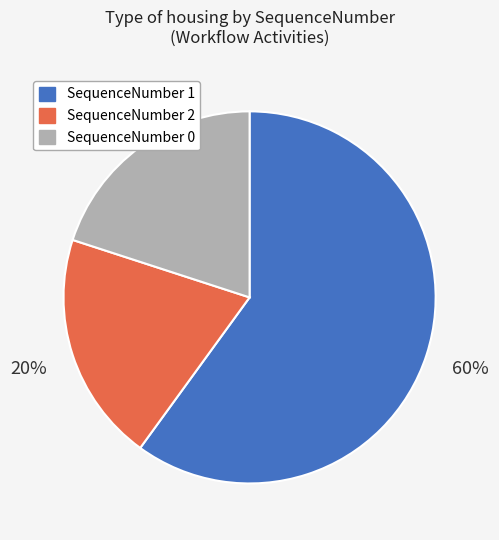

To the nearest percent, what is the difference between the largest and smallest slice percentages?

40%